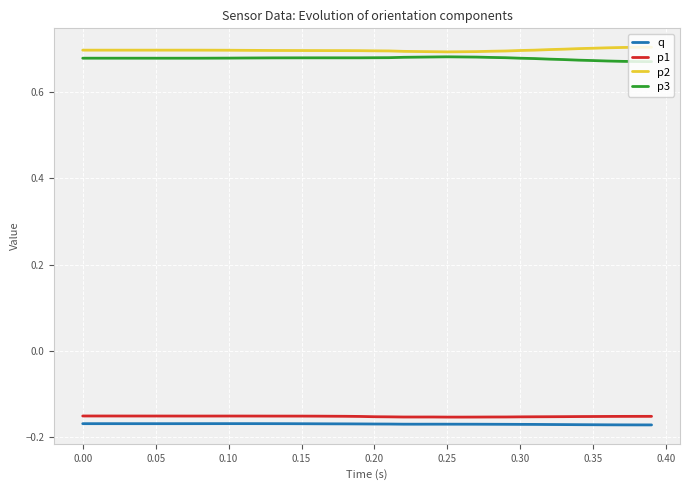

True or false: q and p3 cross at least once.

False